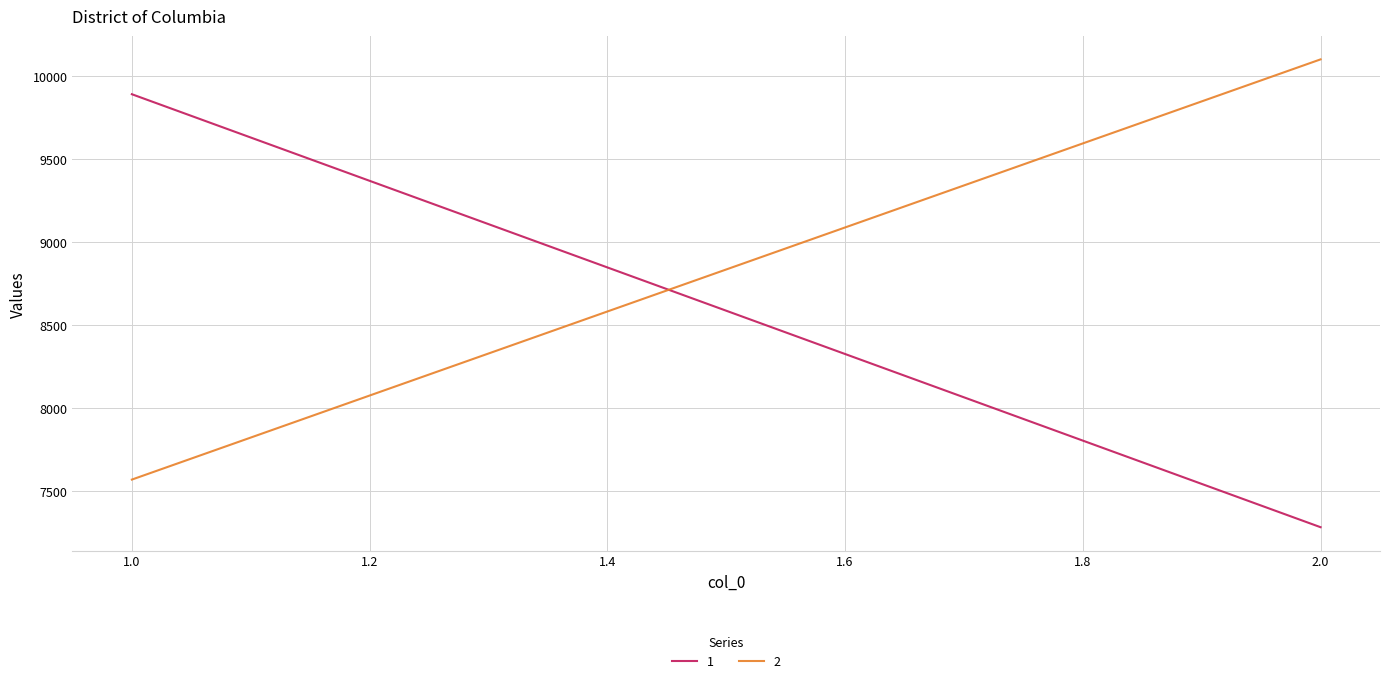

What is the difference between the maximum and minimum values in the 1 series?

2610